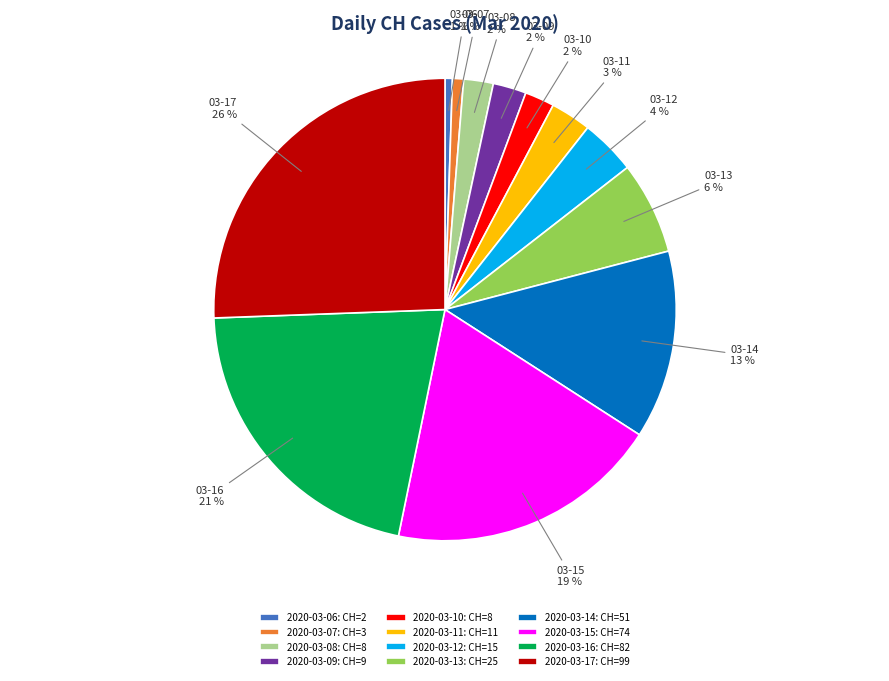

Do 2020-03-10: CH=8 and 2020-03-13: CH=25 together represent more than half of the pie?

No